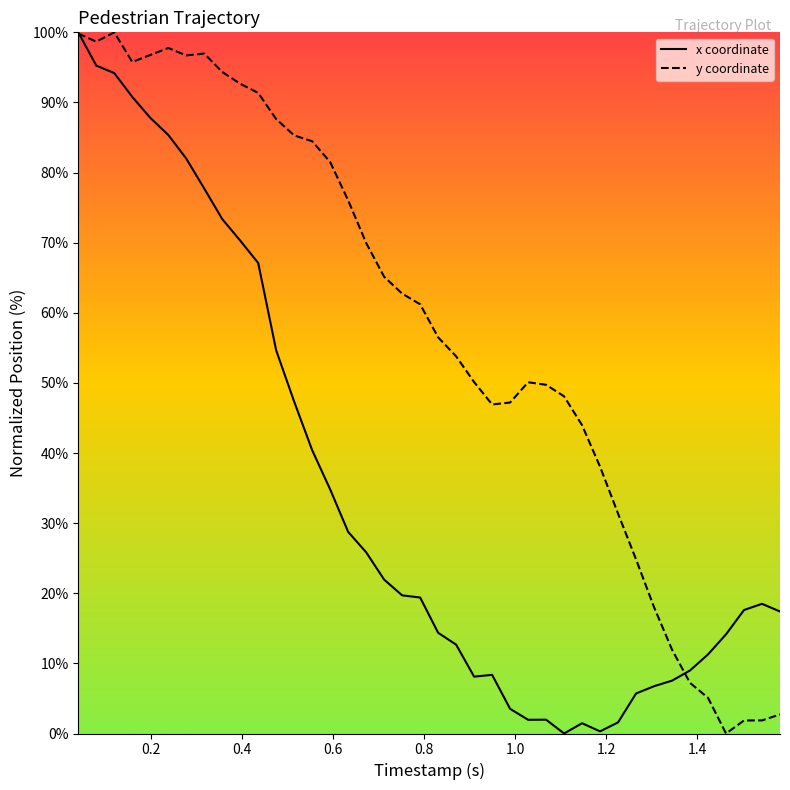

What is the highest value of the y coordinate series?

100.0